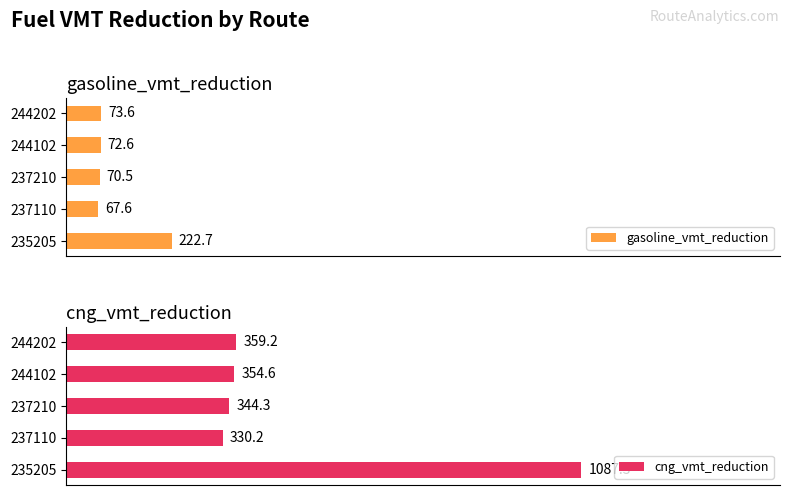

Between 235205 and 237110, which series saw the biggest shift?

cng_vmt_reduction